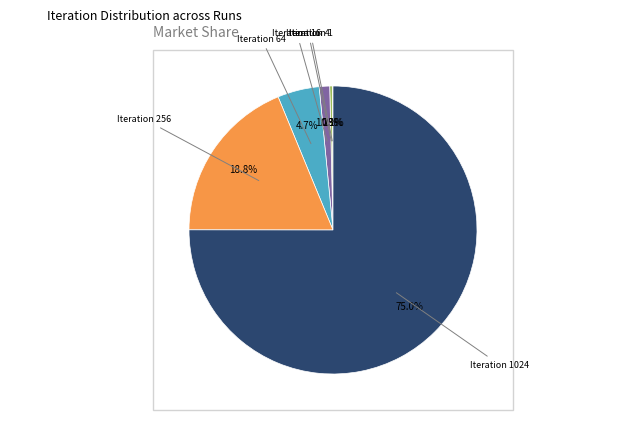

Is there a majority slice in this chart?

Yes